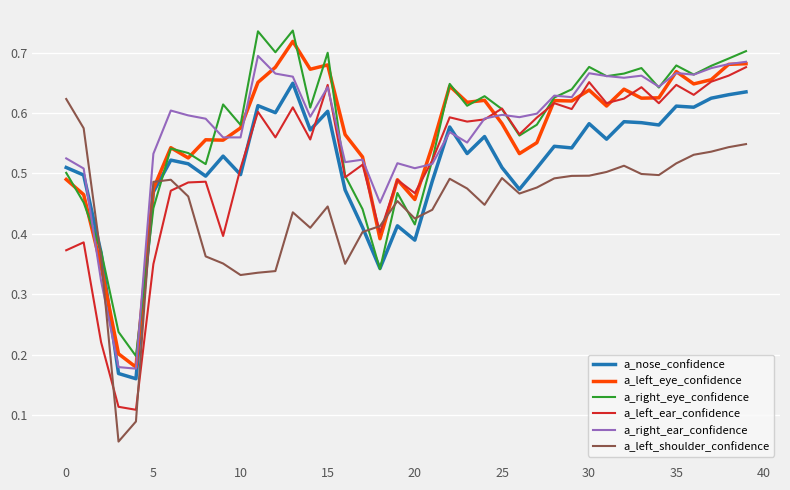

True or false: a_left_ear_confidence has more than 0 interior local peaks.

True